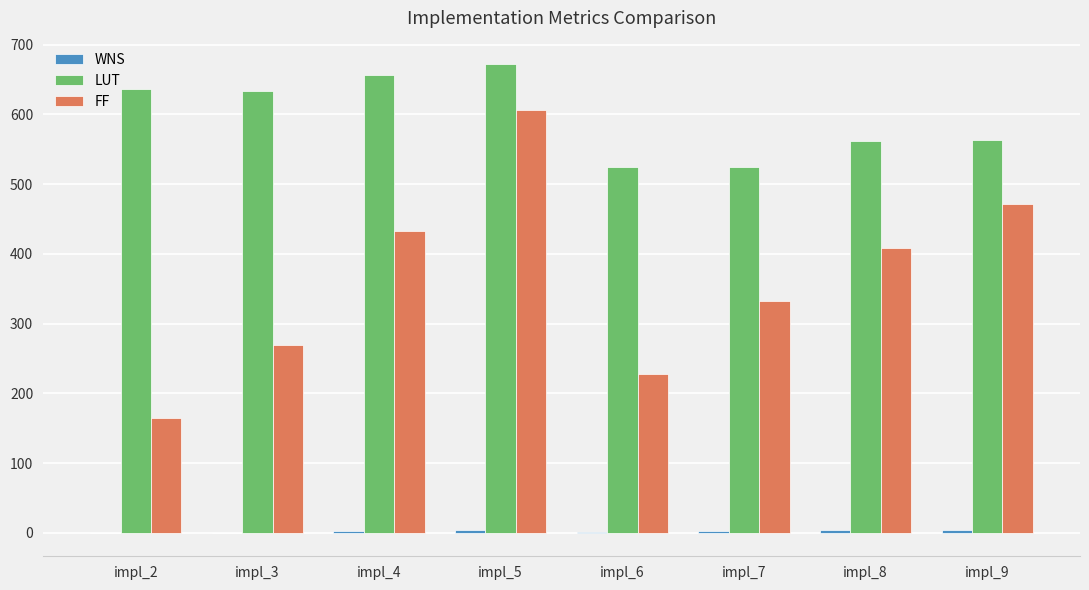

Between impl_6 and impl_7, which series saw the biggest shift?

FF